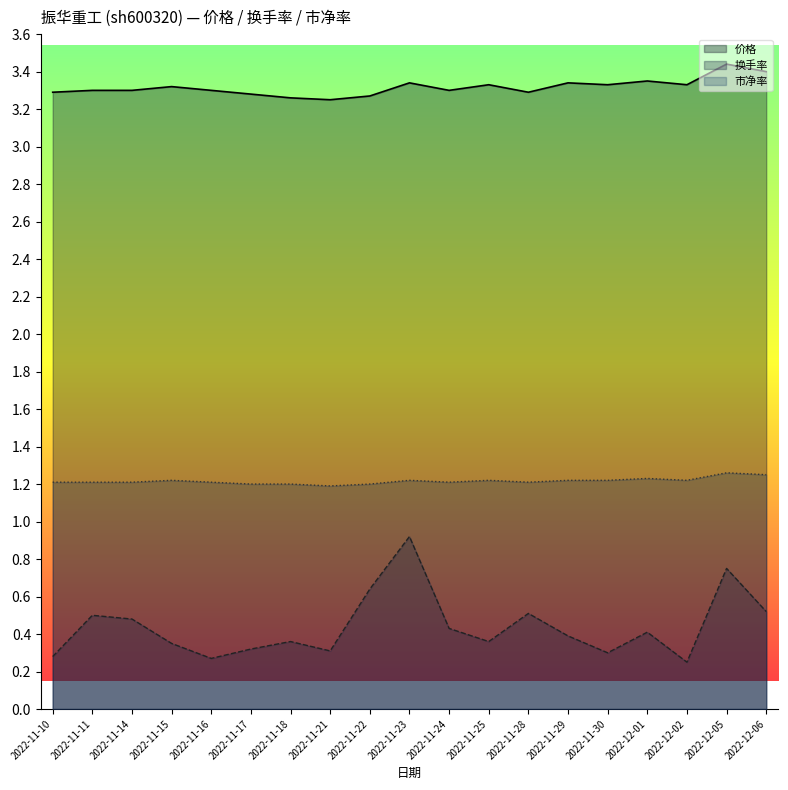

Count the 市净率 values in the range 1 to 2.

19